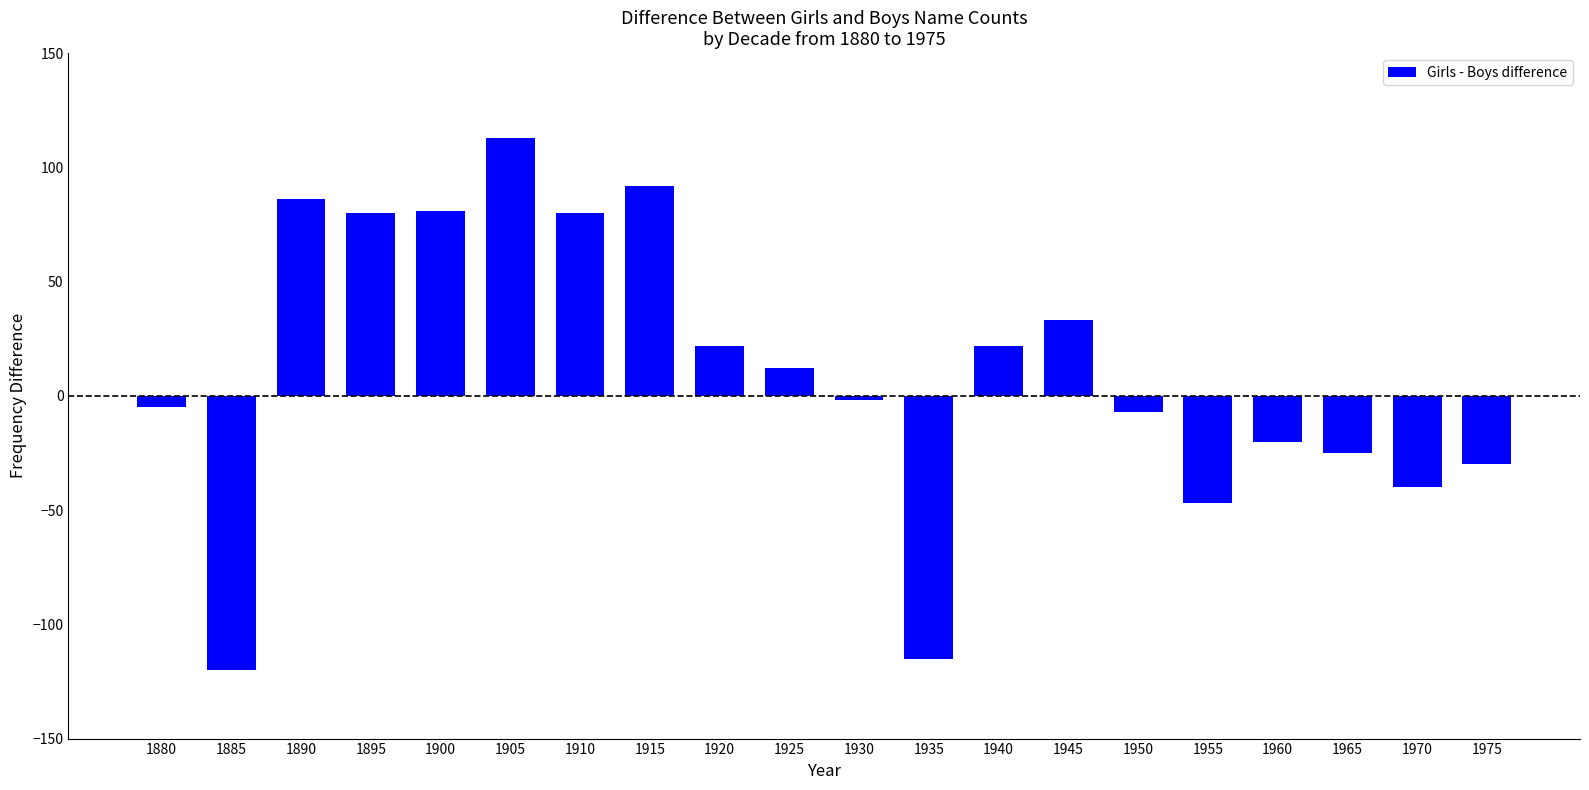

What is the value of the 15th bar from the left?

-7